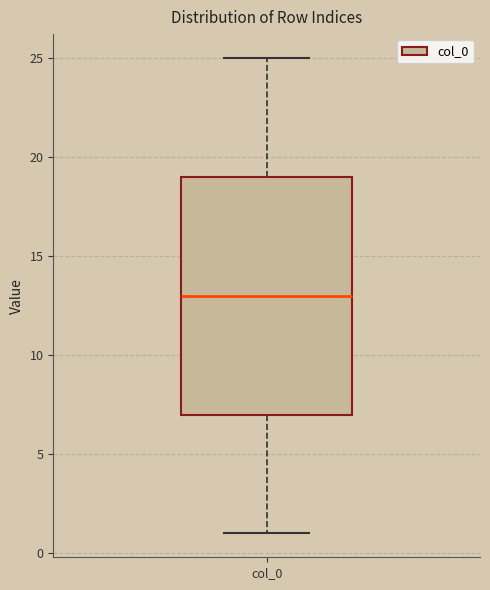

Transcribe this box plot: give where the median line is, the range the box spans, and where the two whiskers end, as read against the y-axis. The values are not printed on the chart, so give them approximately, as read against the axis.

median 13, box 7 to 19, whiskers 1 to 25